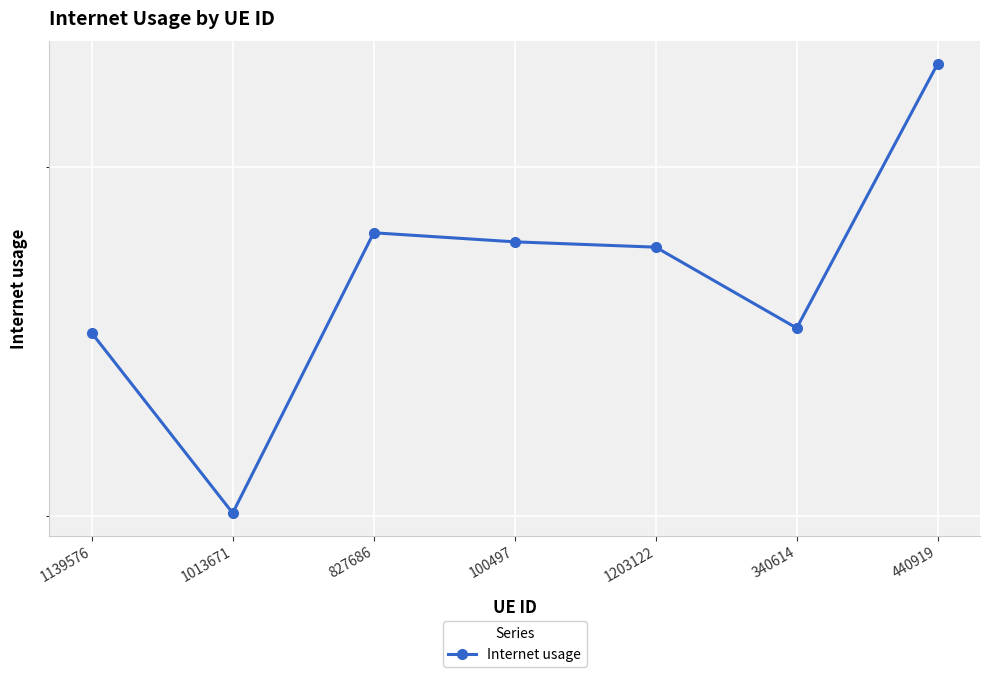

Which category has the lowest value across all series?

1013671